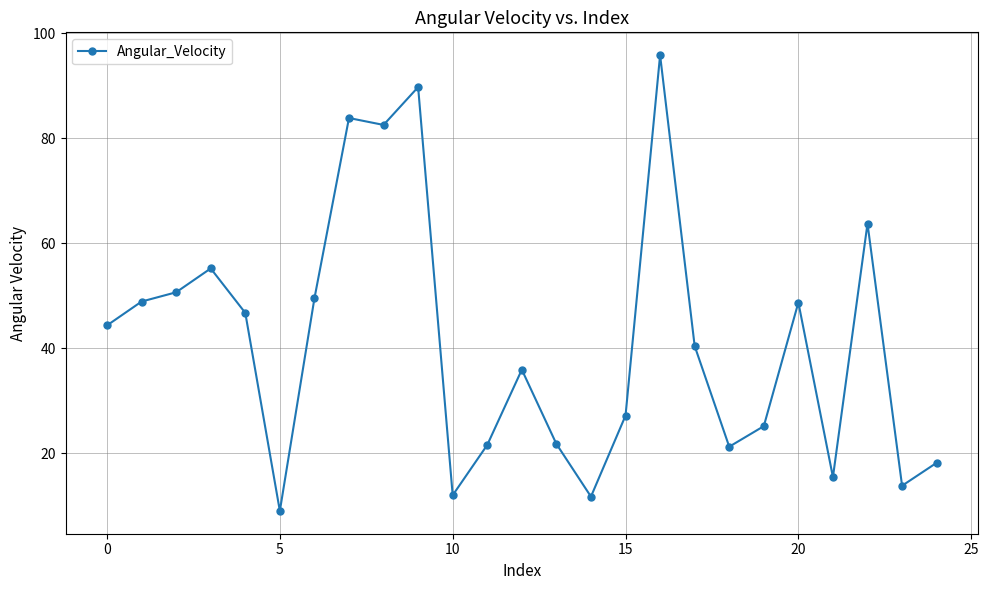

True or false: there are more than 2 points higher than both neighbors.

True